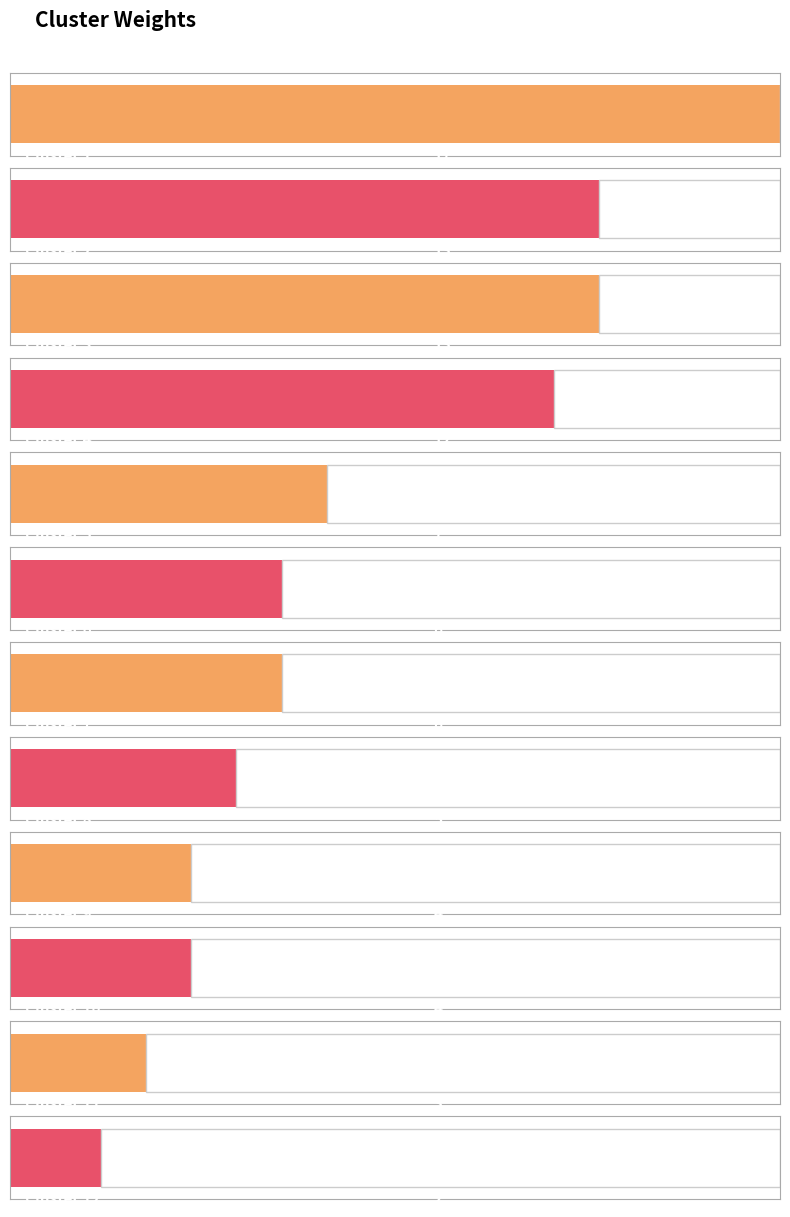

Are the bars grouped side by side (vs. stacked)?

No